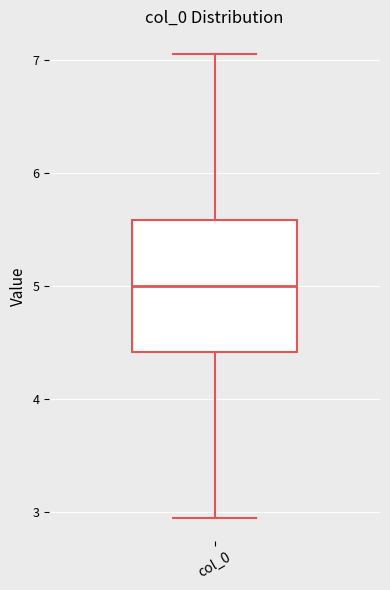

Read this box plot against the y-axis: the position of the median line, the range covered by the box, and the ends of both whiskers. The values are not printed on the chart, so give them approximately, as read against the axis.

median 5.0, box 4.4 to 5.6, whiskers 3.0 to 7.0